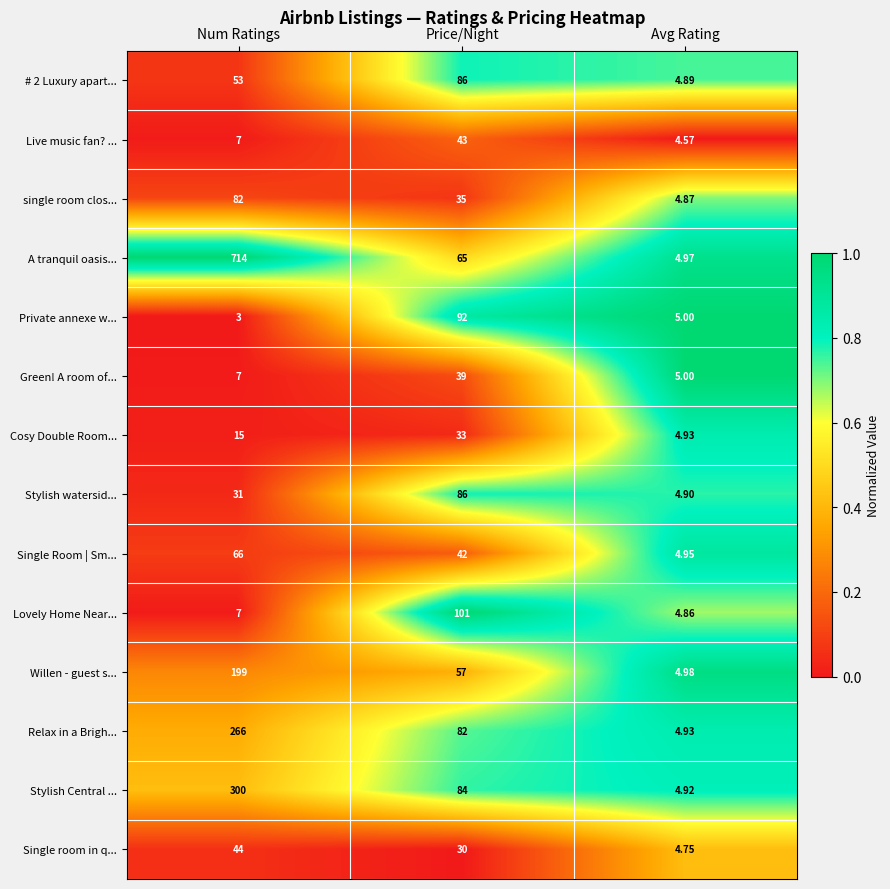

Is the value of Green! A room of... at Num Ratings greater than the value of Willen - guest s... at Avg Rating?

Yes